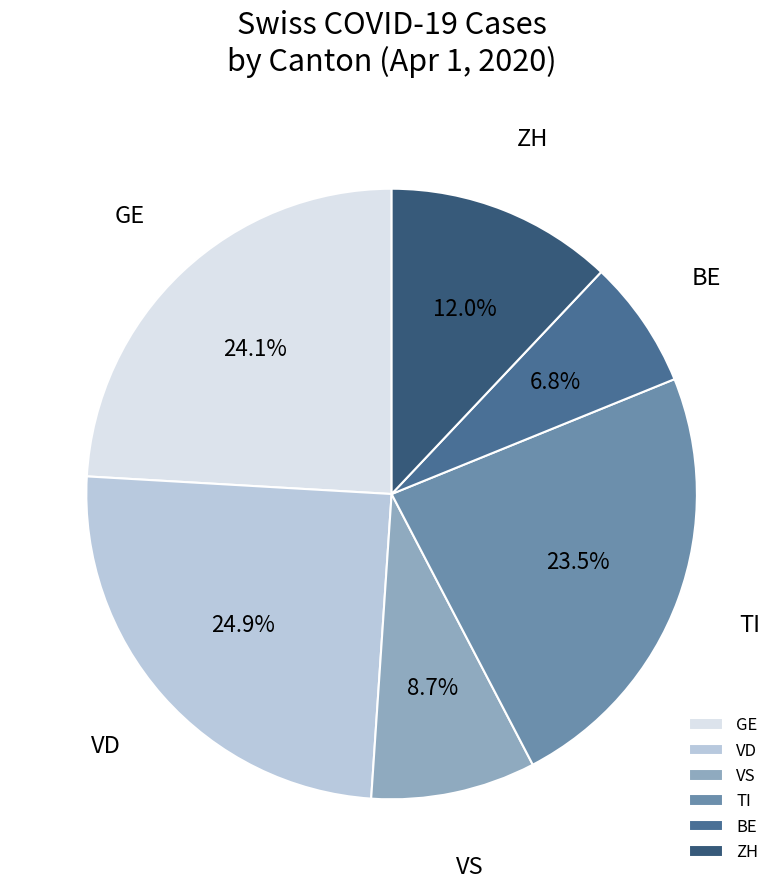

Which slice is the smallest?

BE